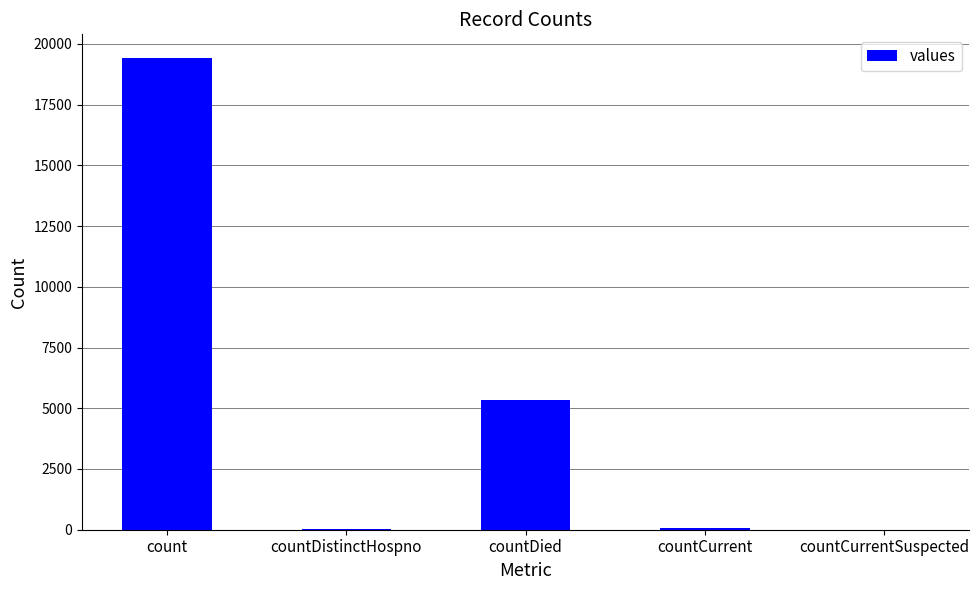

The value at countDied is 5357. True or false?

True